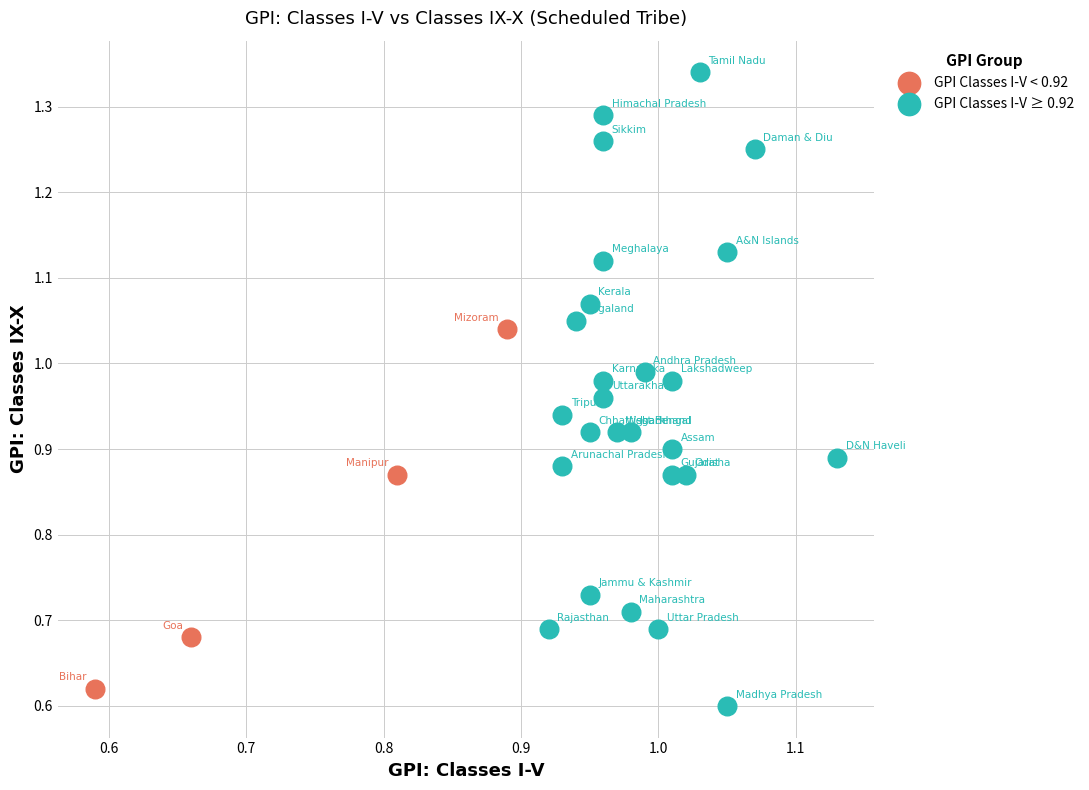

What are all the series names shown in the legend?

GPI Classes I-V < 0.92, GPI Classes I-V ≥ 0.92